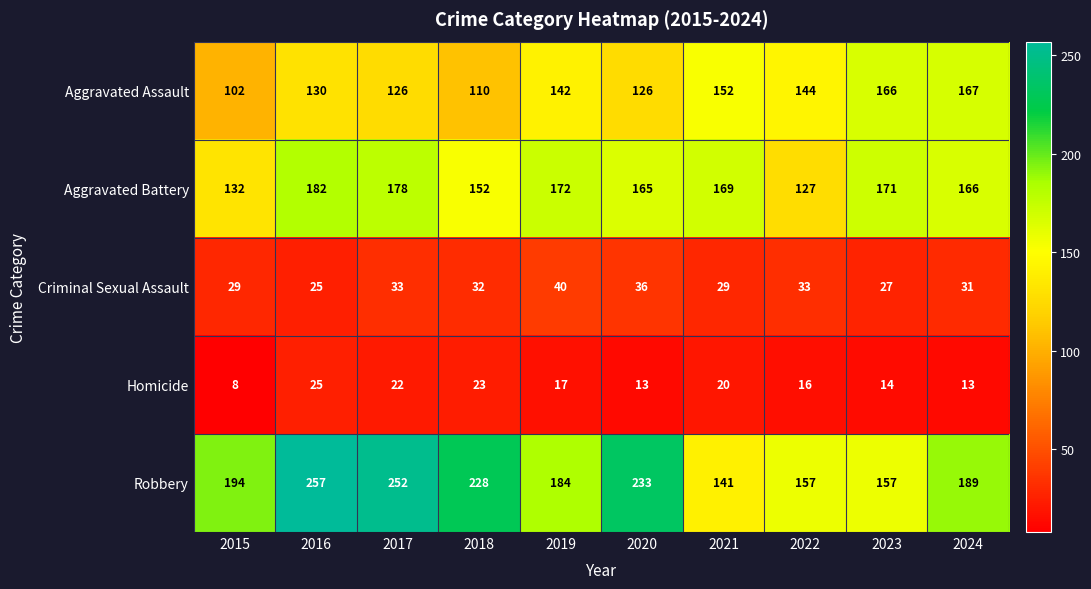

Which label corresponds to the largest value in the chart?

2016